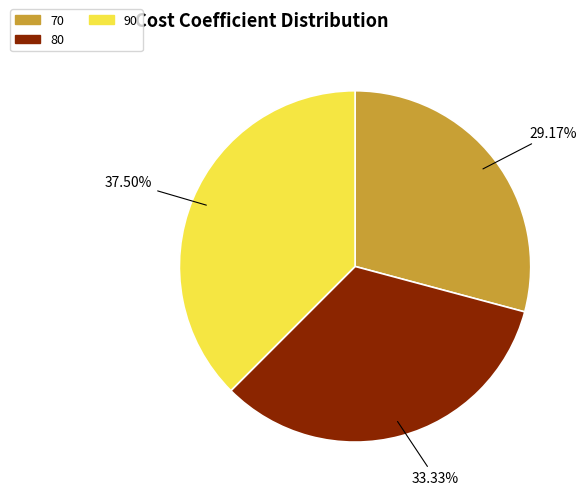

How many segments does this pie chart have?

3